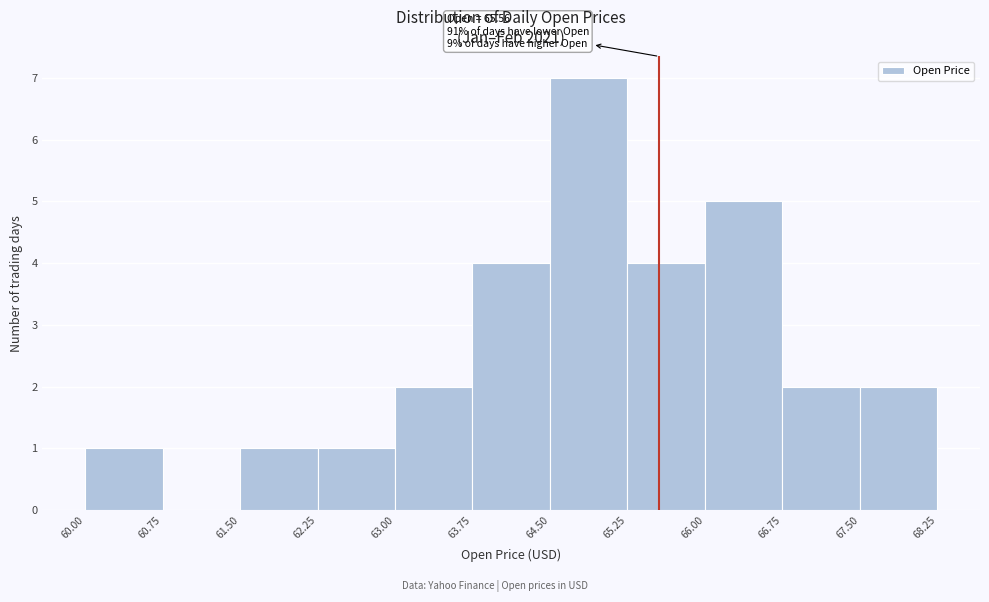

Which range on the x-axis has the tallest bar?

64.50 to 65.25